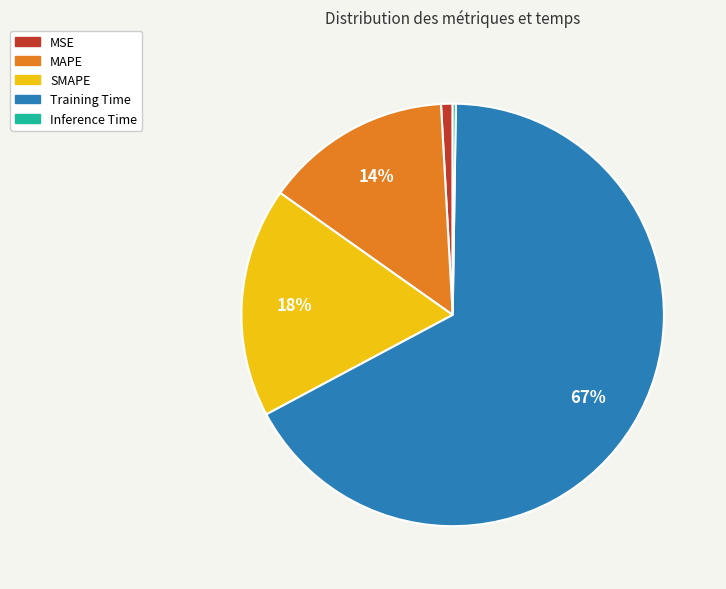

Is it true that MAPE is 14% of the pie?

True